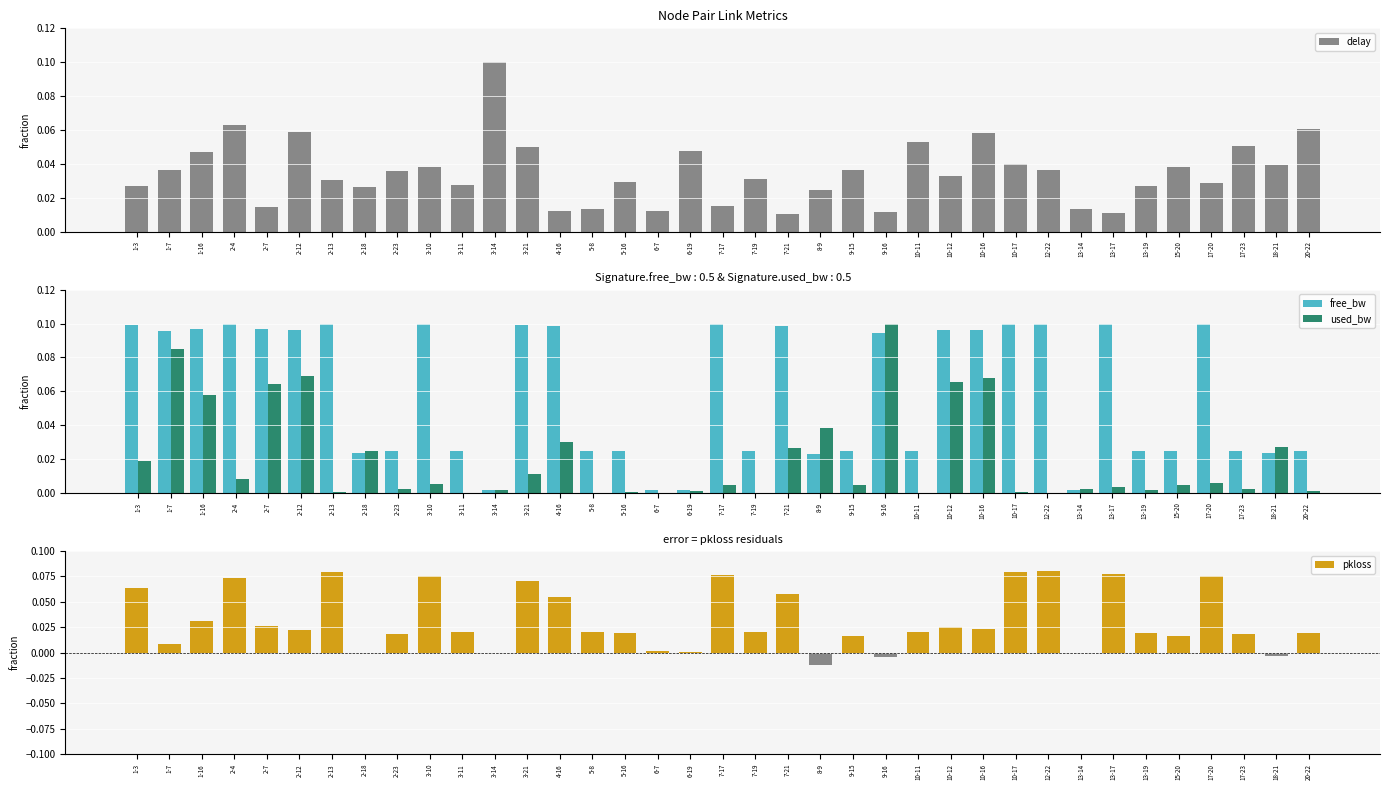

Is it true that free_bw equals 0.1 at 10-17?

True